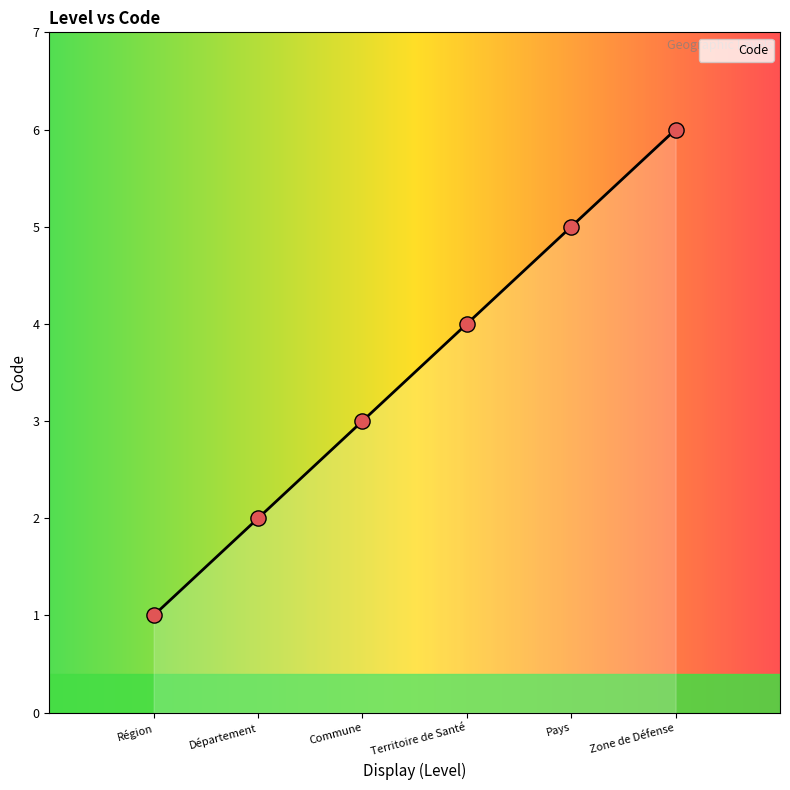

Which has a higher value, Département or Pays?

Pays